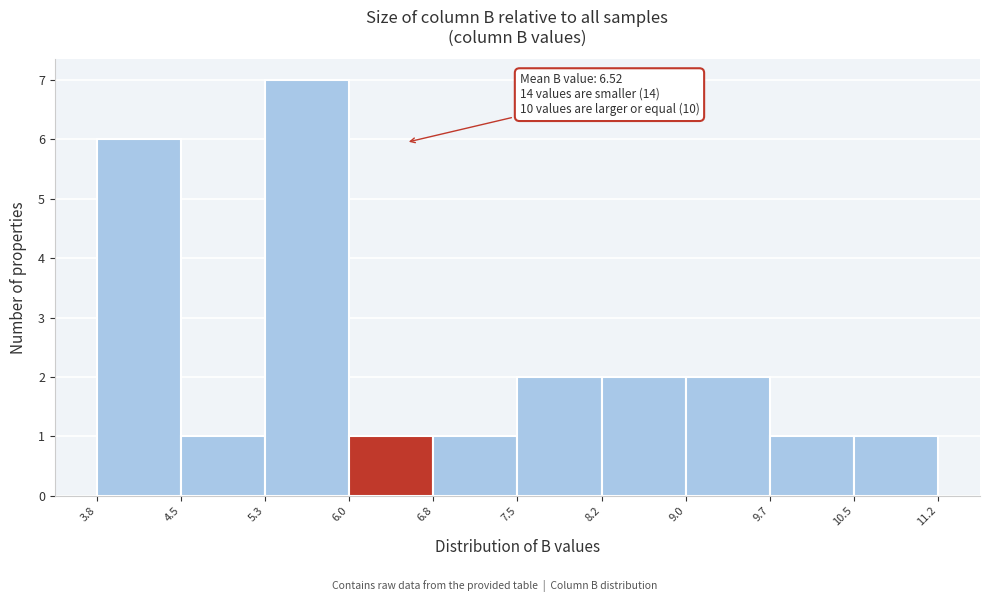

Which range on the x-axis has the tallest bar?

5.3 to 6.0